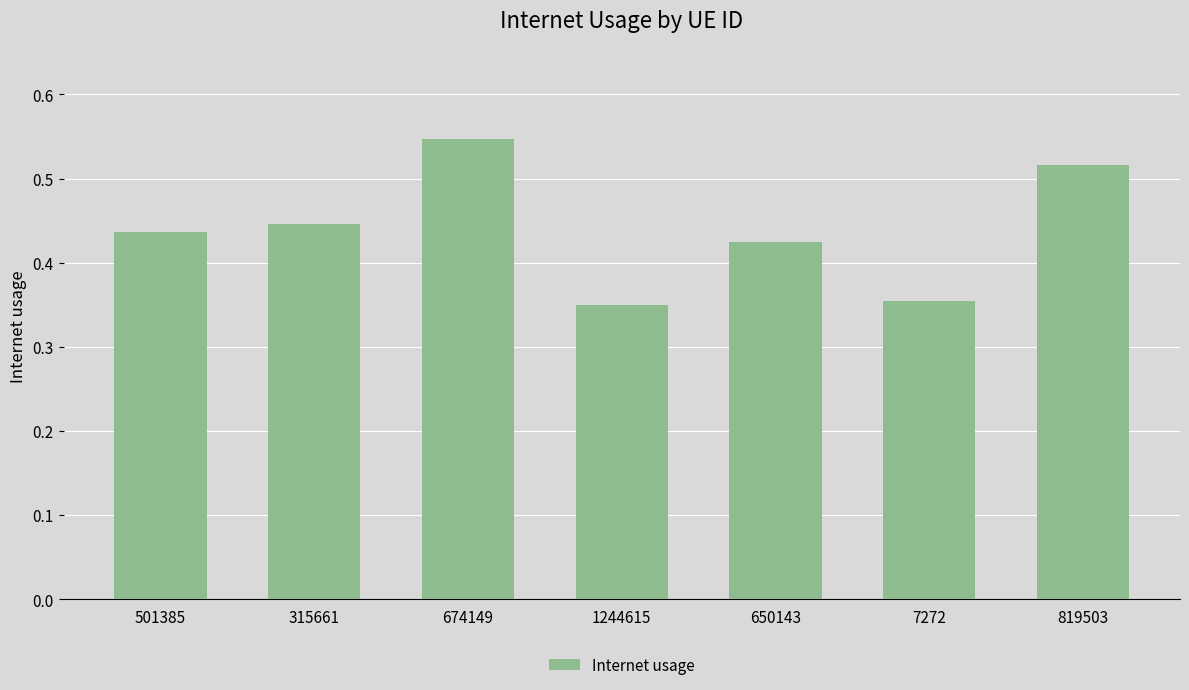

How many categories are shown in the chart?

7